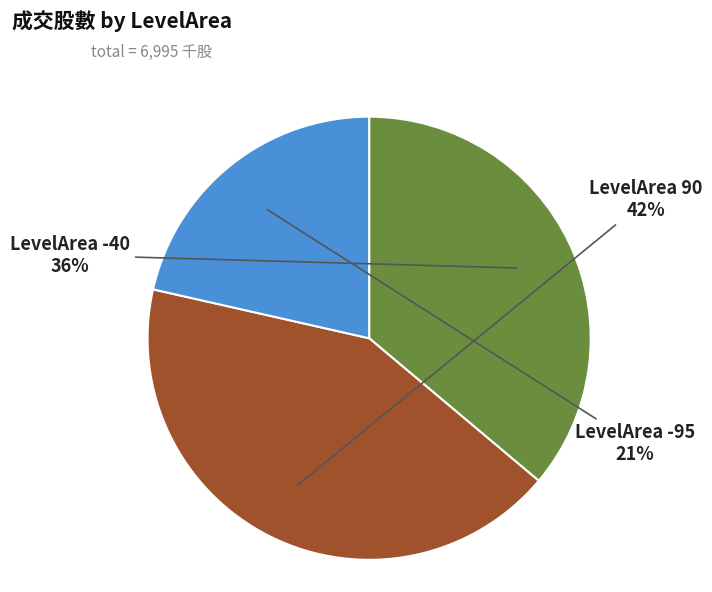

Is there any slice that represents more than half of the pie?

No